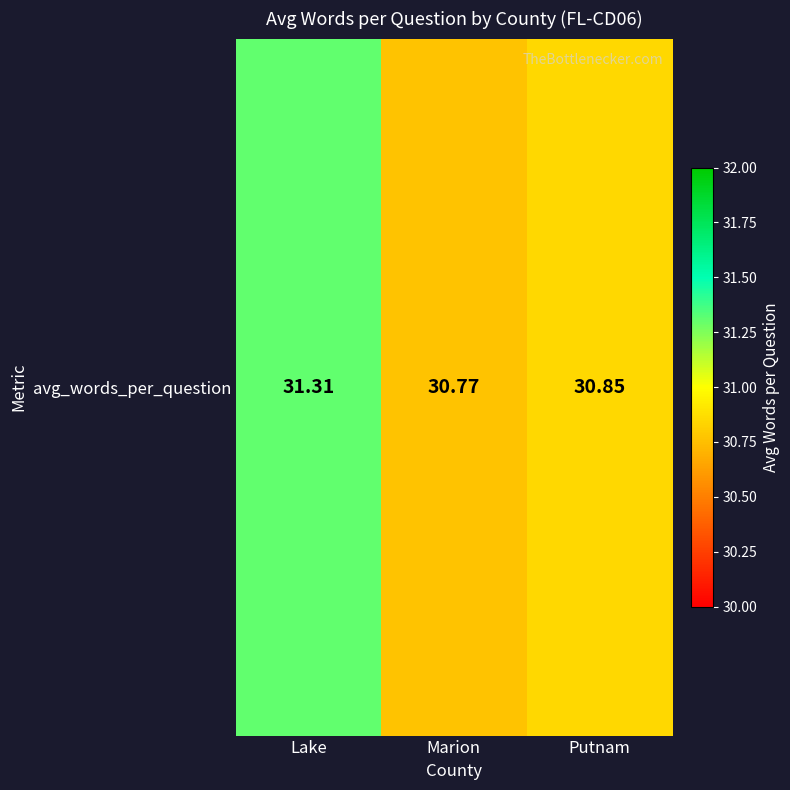

Reading left to right, list all the values displayed in this chart.

31.3	30.8	30.8